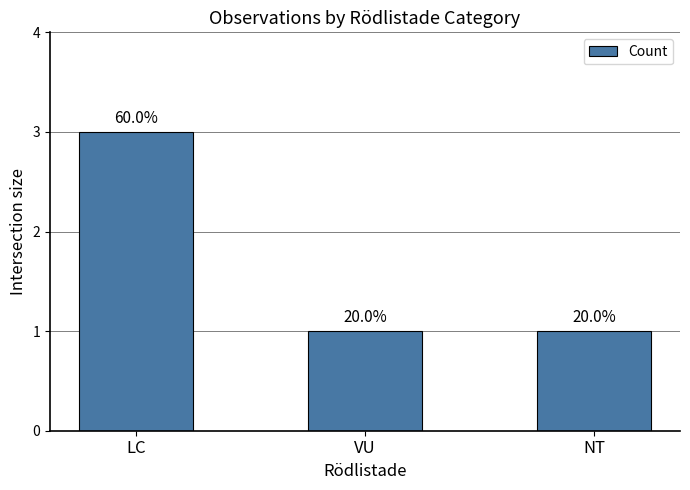

List the labels in order of value, largest first.

LC, VU, NT